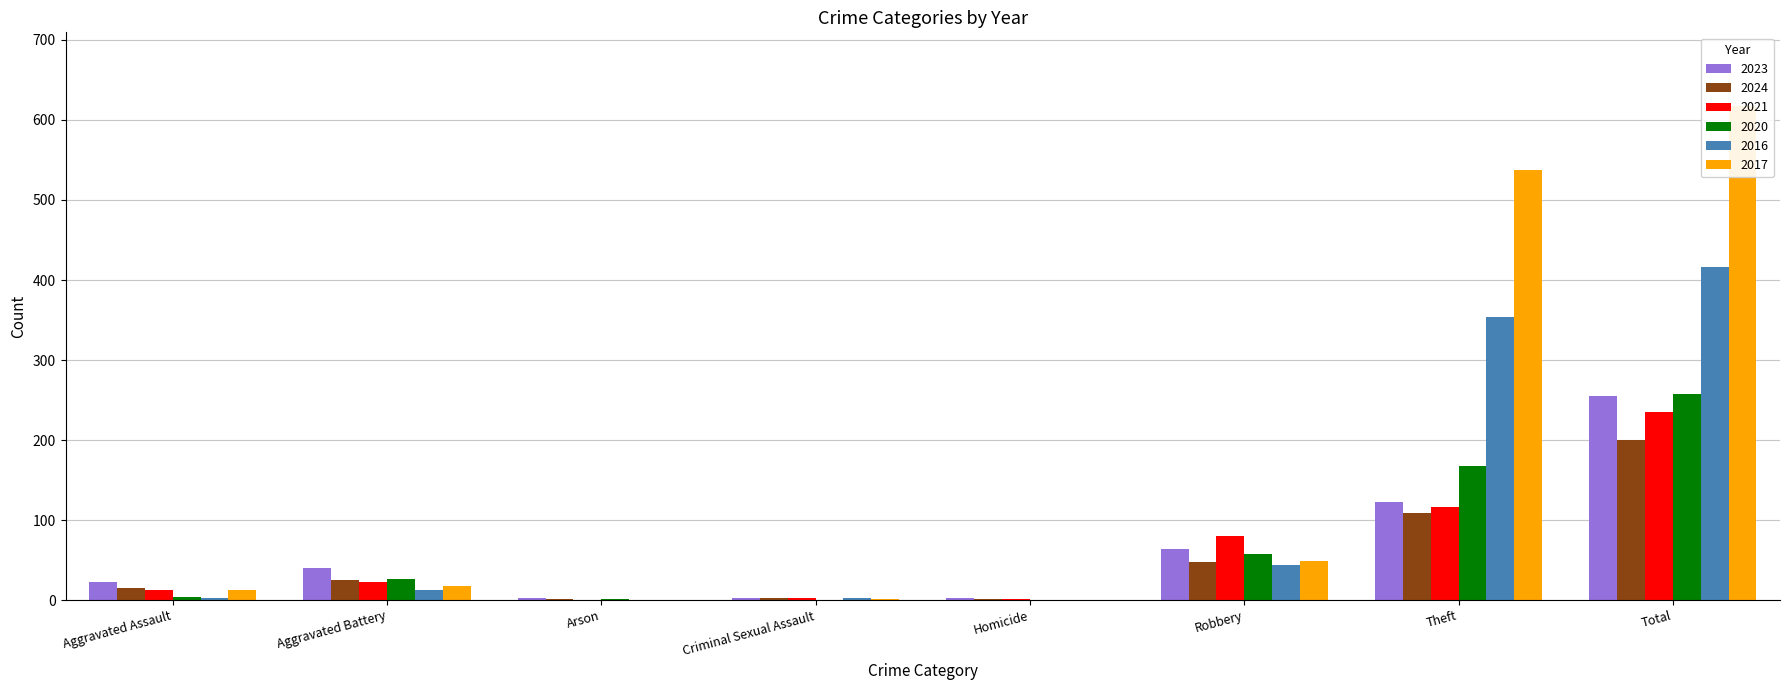

Which label corresponds to the largest value in the chart?

Total